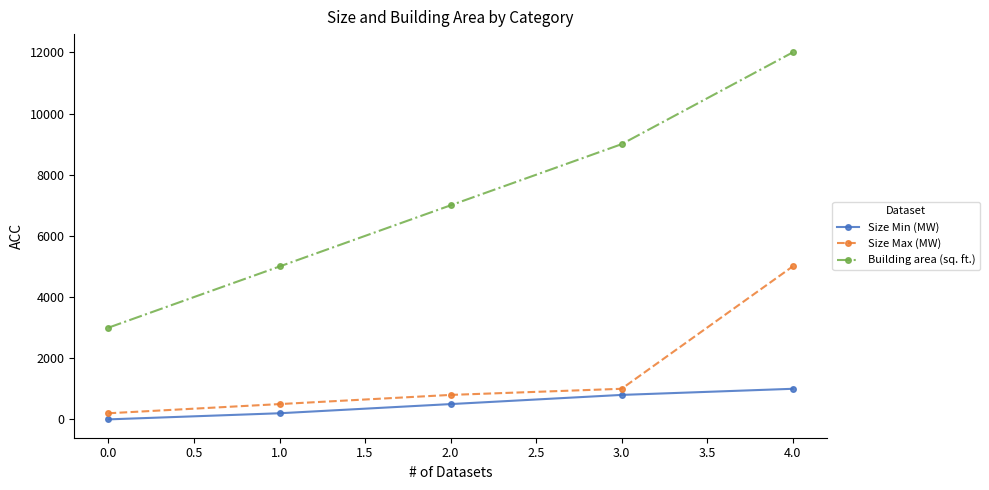

What is the label of the 1st point from the left?

0.0